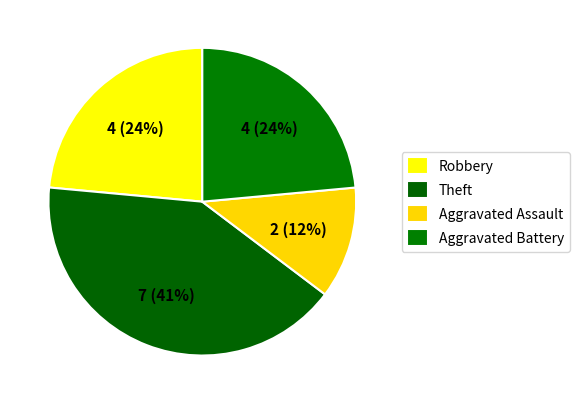

Is there a majority slice in this chart?

No